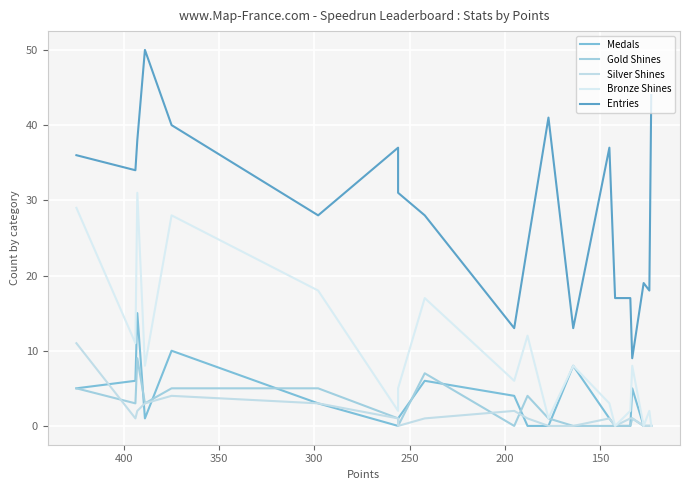

How many data points in Gold Shines are less than 1?

9